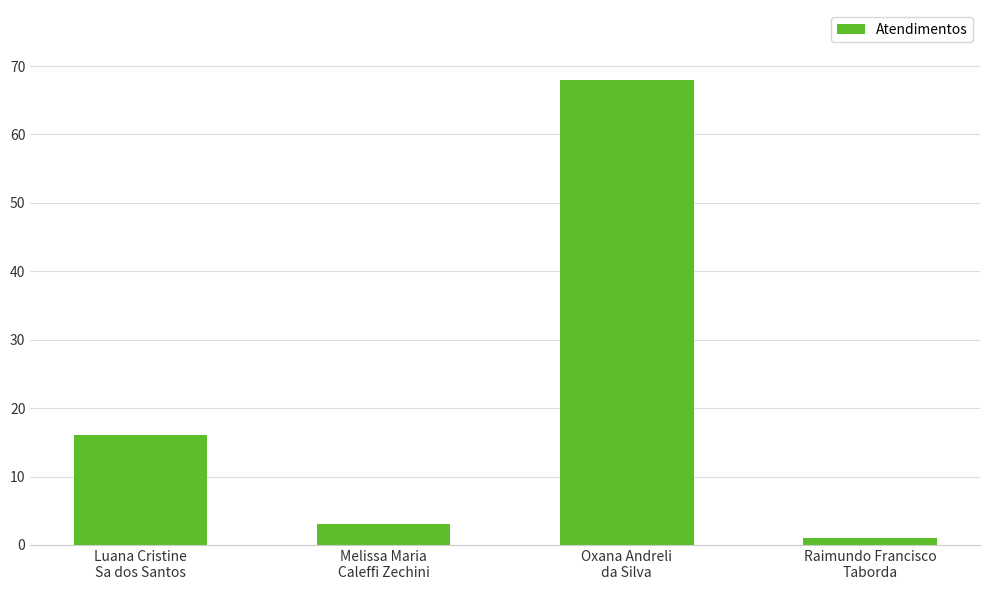

What is the change in value from Luana Cristine
Sa dos Santos to Melissa Maria
Caleffi Zechini?

-13